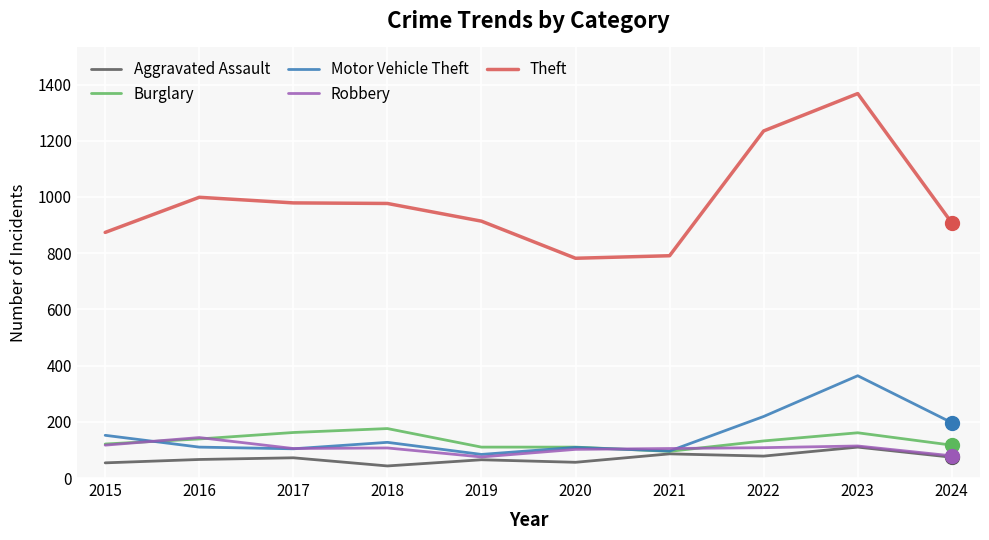

The value of Aggravated Assault at 2023 is 190. True or false?

False